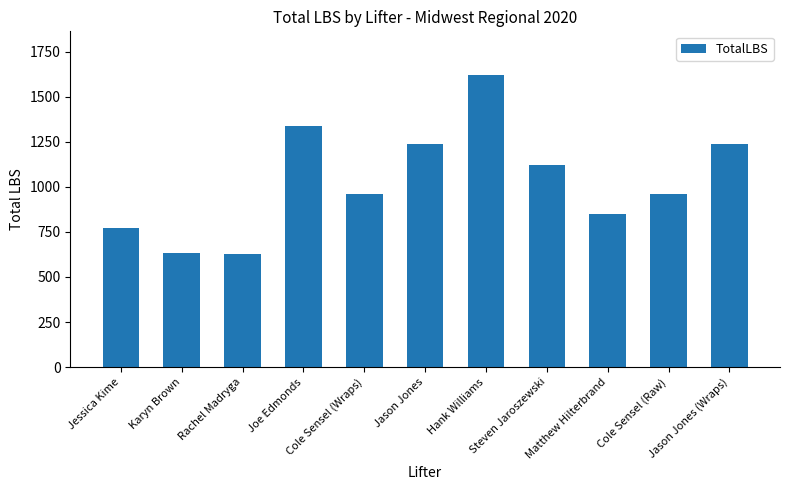

What is the change in value from Hank Williams to Cole Sensel (Raw)?

-660